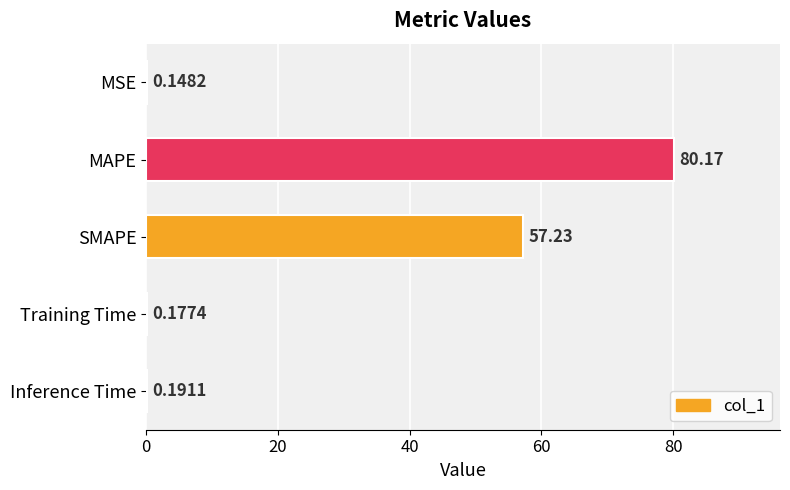

At which label is the value closest to 40?

SMAPE